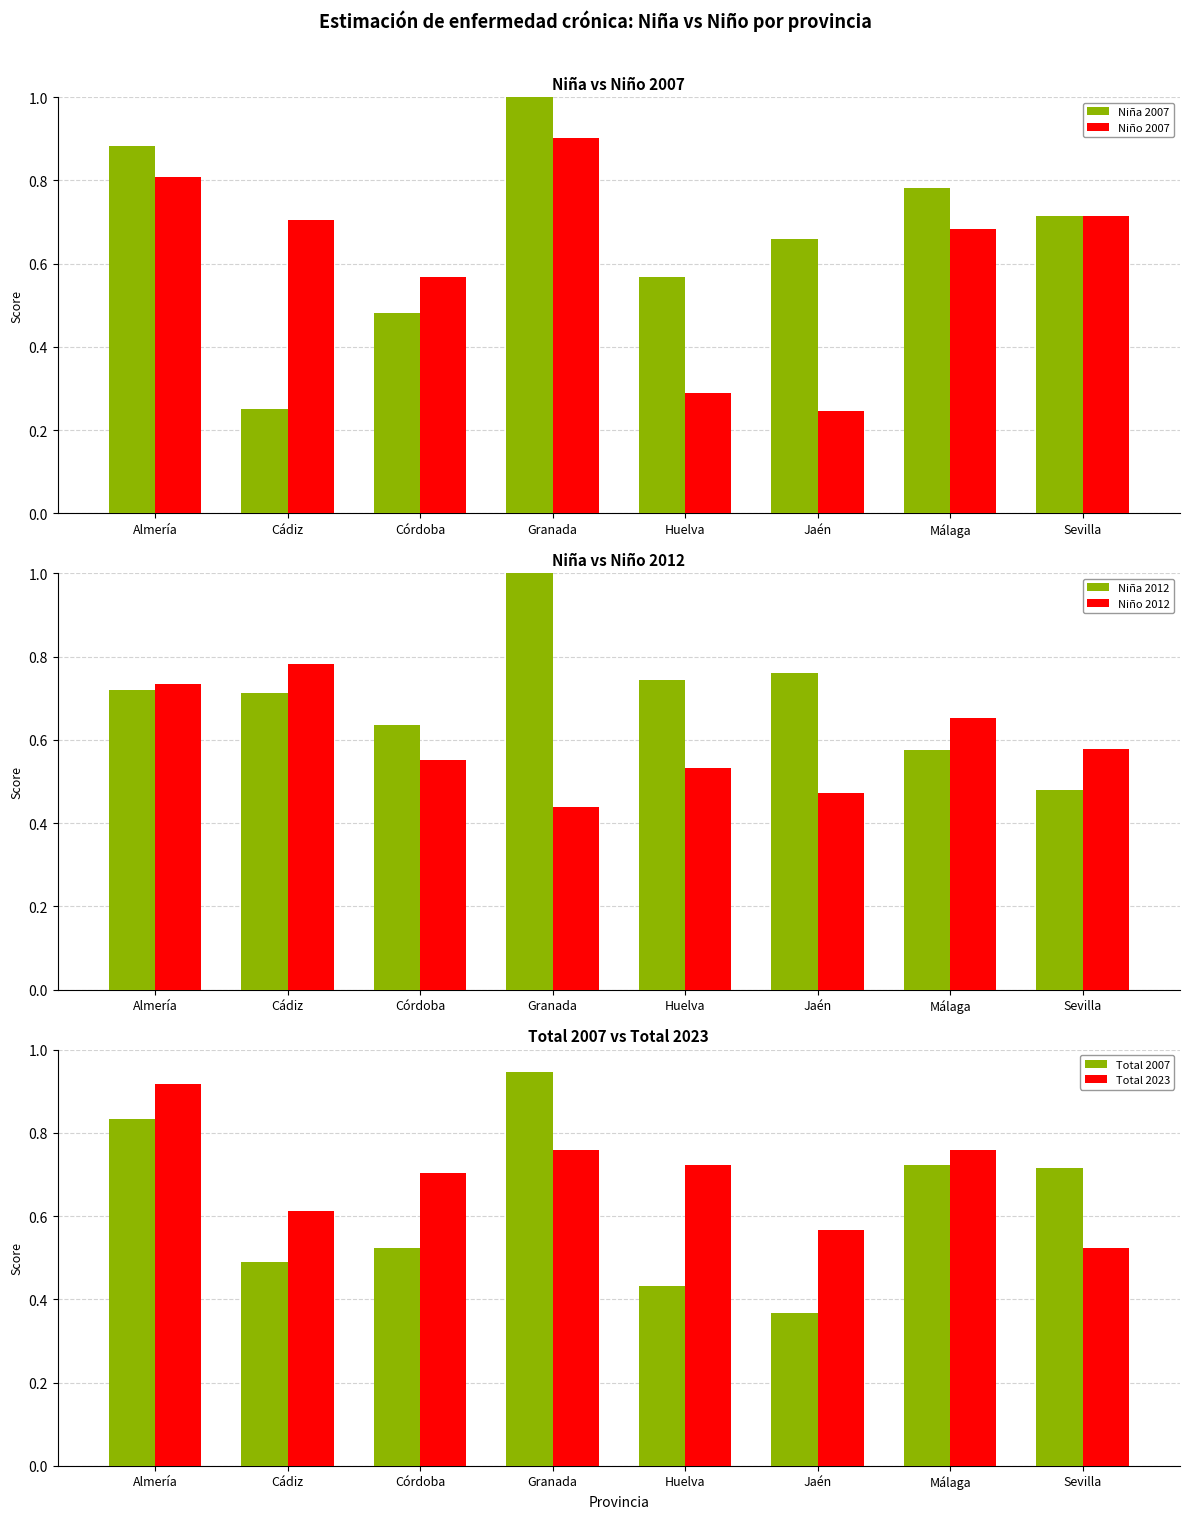

List the labels in order of Total 2007 value, largest first.

Granada, Almería, Málaga, Sevilla, Córdoba, Cádiz, Huelva, Jaén